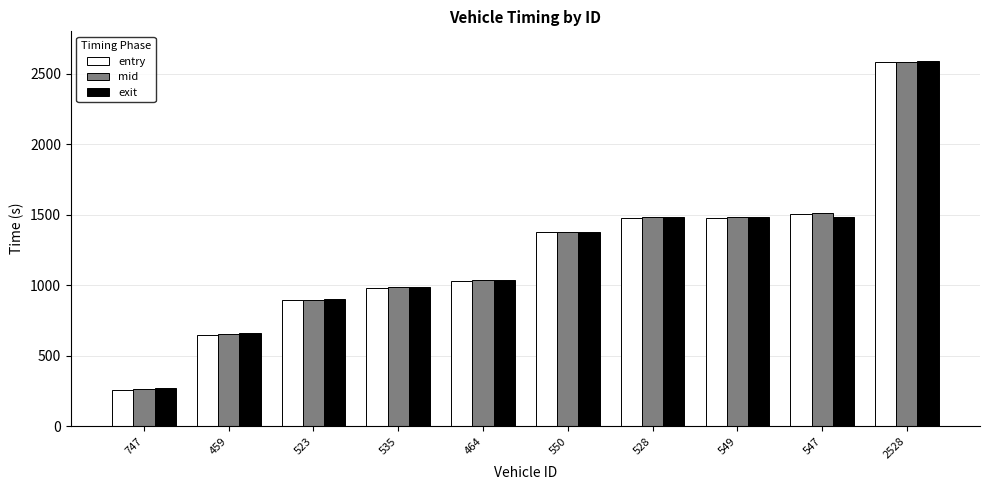

What is the maximum value shown in the chart?

2586.4